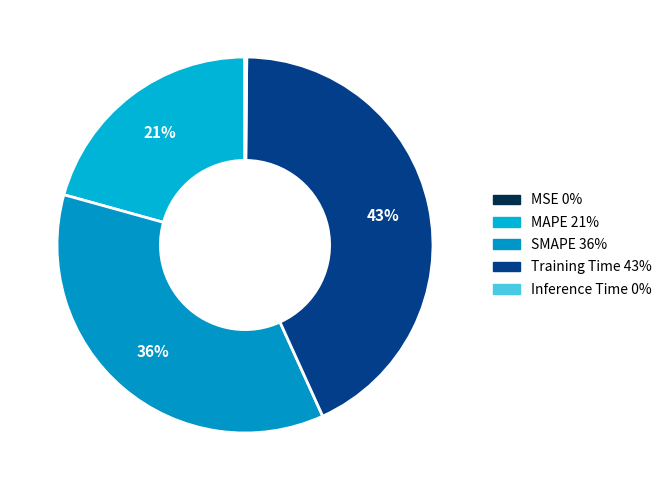

How many slices are in this pie chart?

5